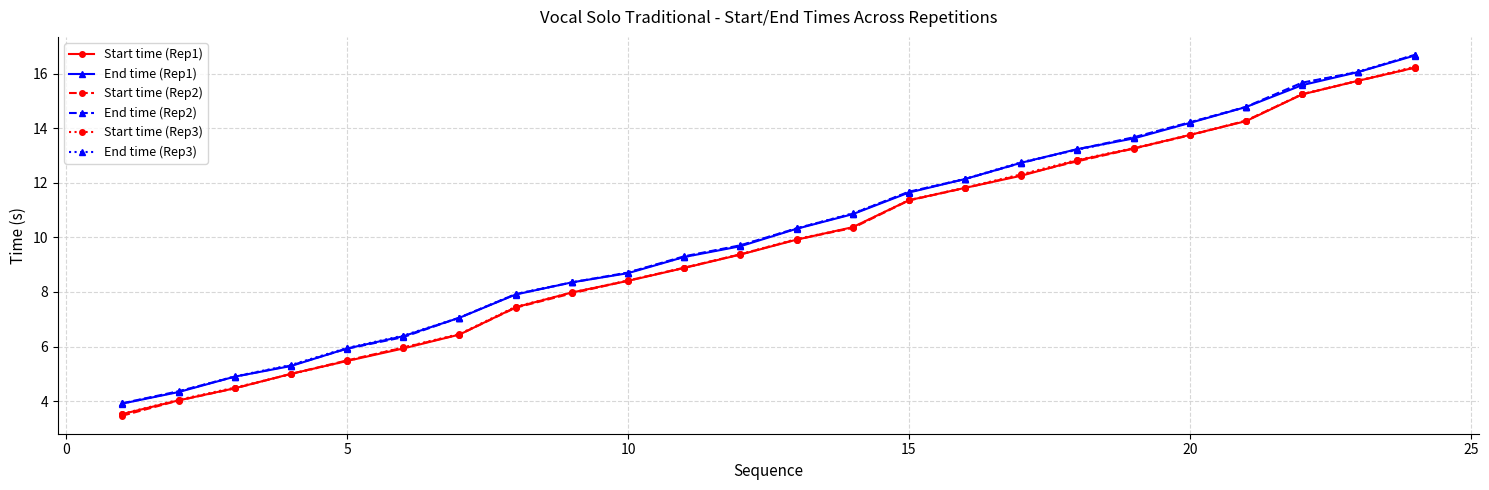

How many lines are shown in the chart?

6